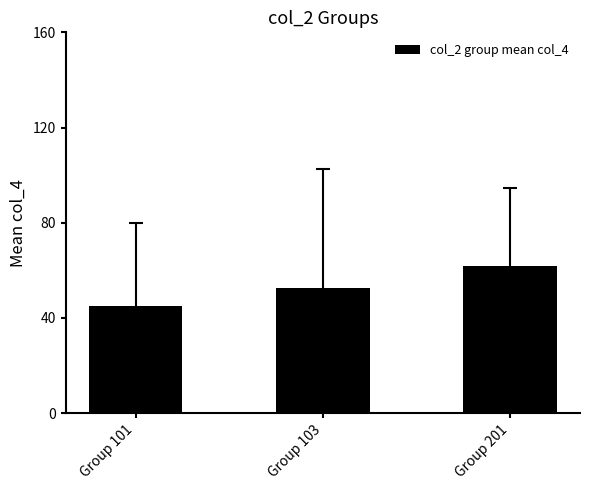

Reading left to right, what are all the values shown in this chart?

Group 101=45.1	Group 103=52.4	Group 201=61.9